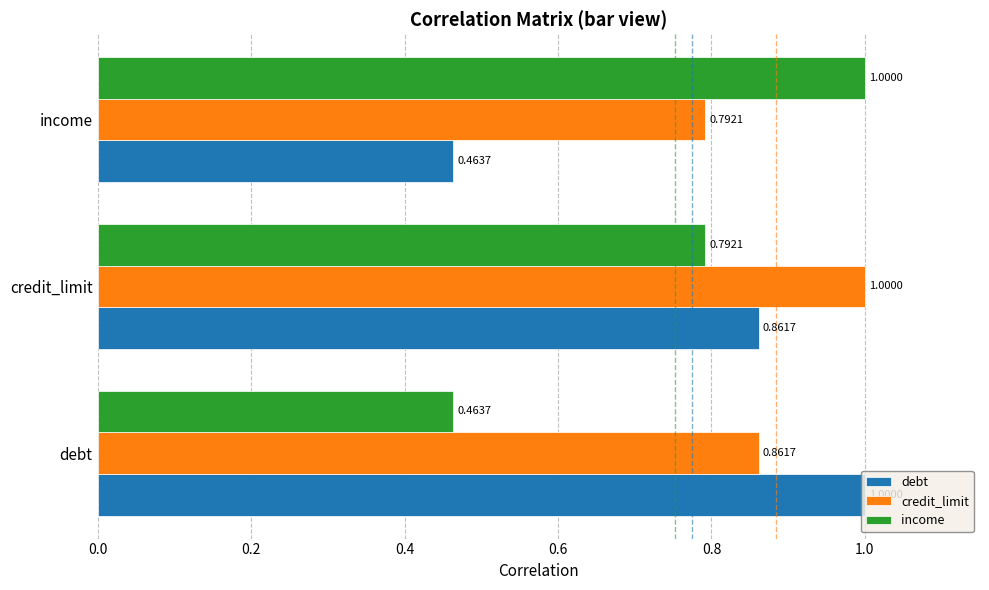

List the labels in order of credit_limit value, largest first.

credit_limit, debt, income